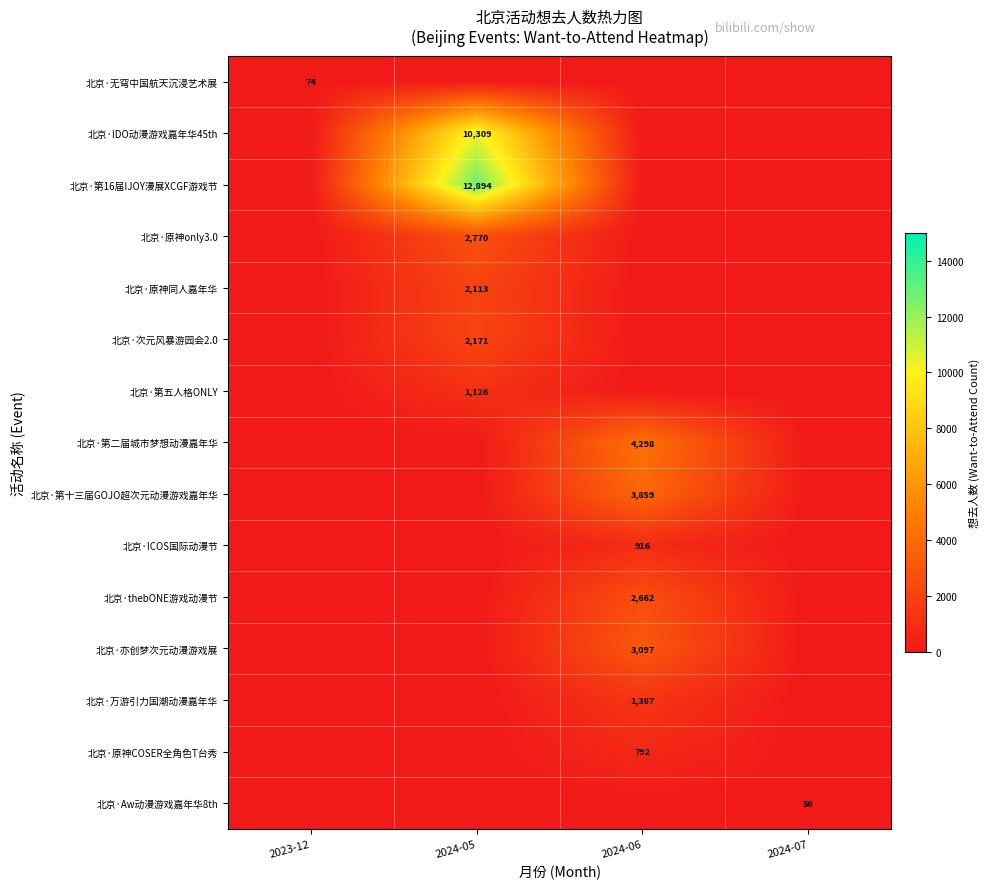

Rank the series at 2024-06 from highest to lowest value.

北京·第二届城市梦想动漫嘉年华, 北京·第十三届GOJO超次元动漫游戏嘉年华, 北京·亦创梦次元动漫游戏展, 北京·thebONE游戏动漫节, 北京·万游引力国潮动漫嘉年华, 北京·ICOS国际动漫节, 北京·原神COSER全角色T台秀, 北京·无穹中国航天沉浸艺术展, 北京·IDO动漫游戏嘉年华45th, 北京·第16届IJOY漫展XCGF游戏节, 北京·原神only3.0, 北京·原神同人嘉年华, 北京·次元风暴游园会2.0, 北京·第五人格ONLY, 北京·Aw动漫游戏嘉年华8th